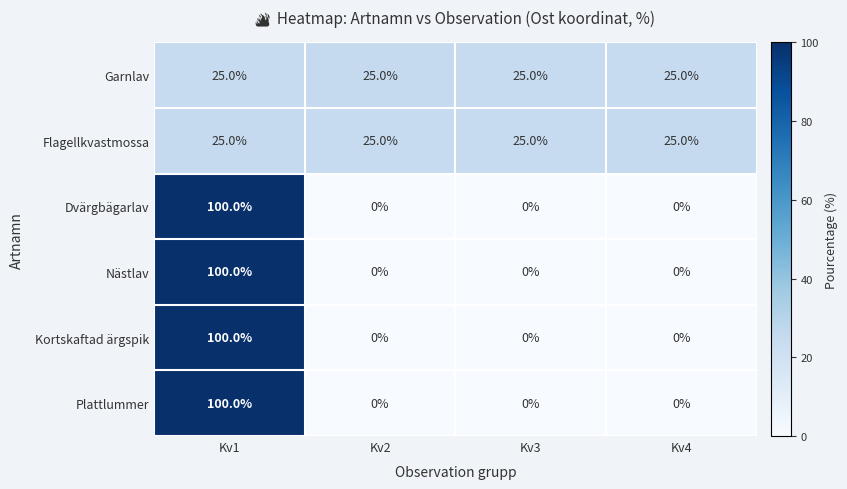

What is the difference between the maximum and minimum values in the Kortskaftad ärgspik series?

100